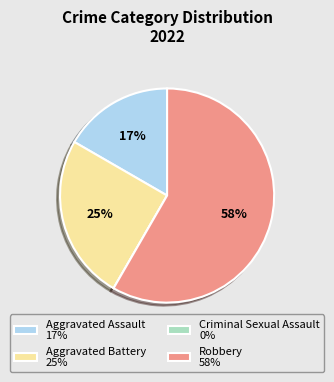

Which has a higher value, Aggravated Battery 25% or Robbery 58%?

Robbery 58%